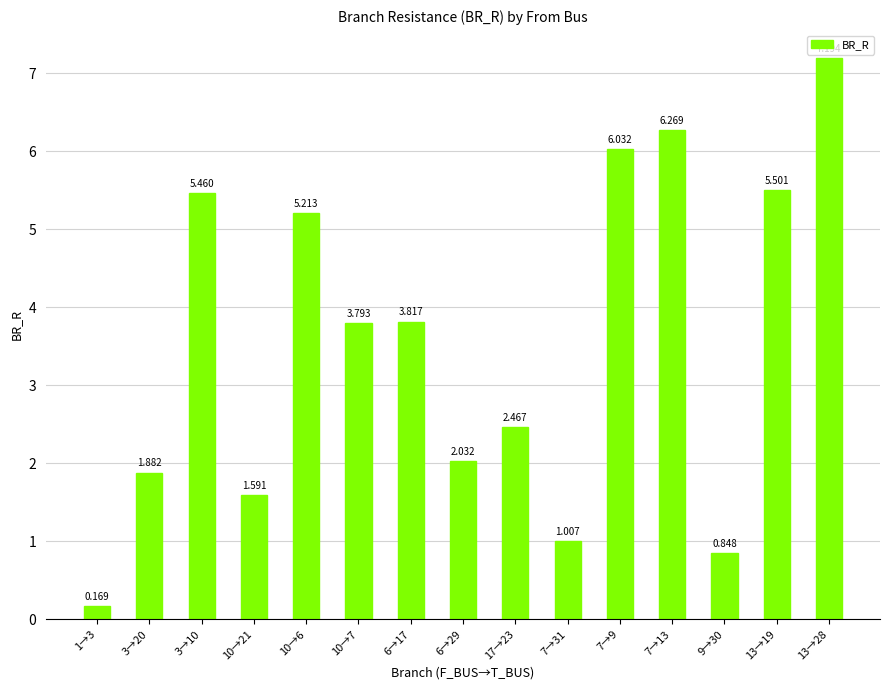

Is it true that the value at 13→19 is 1.8?

False